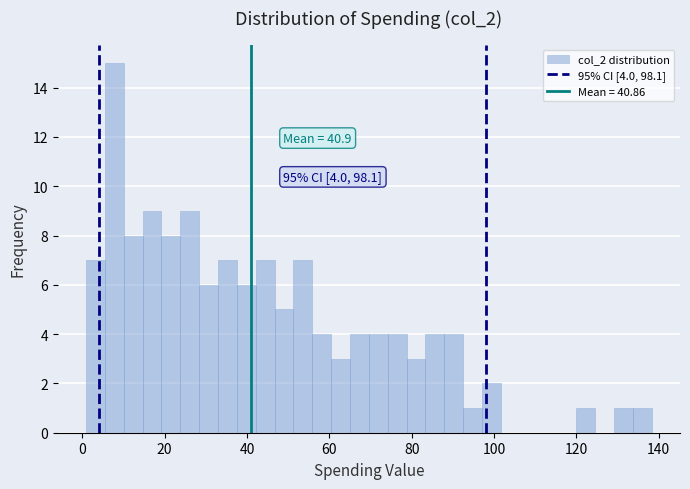

Read against the x-axis, roughly where is the centre of the tallest bar?

8